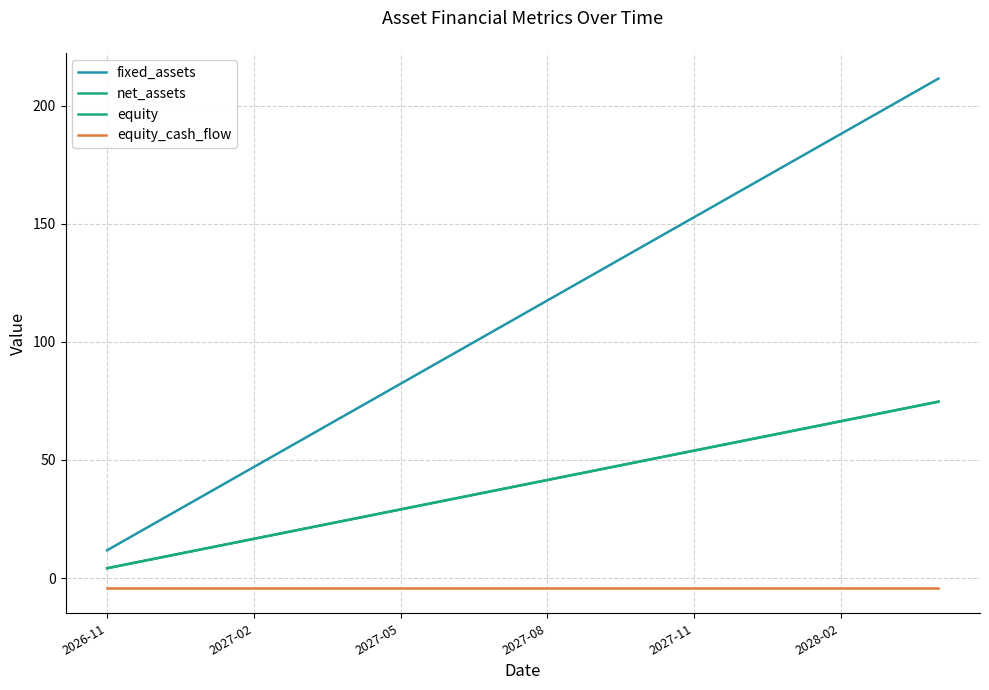

Does the chart display data point markers on the line(s)?

No